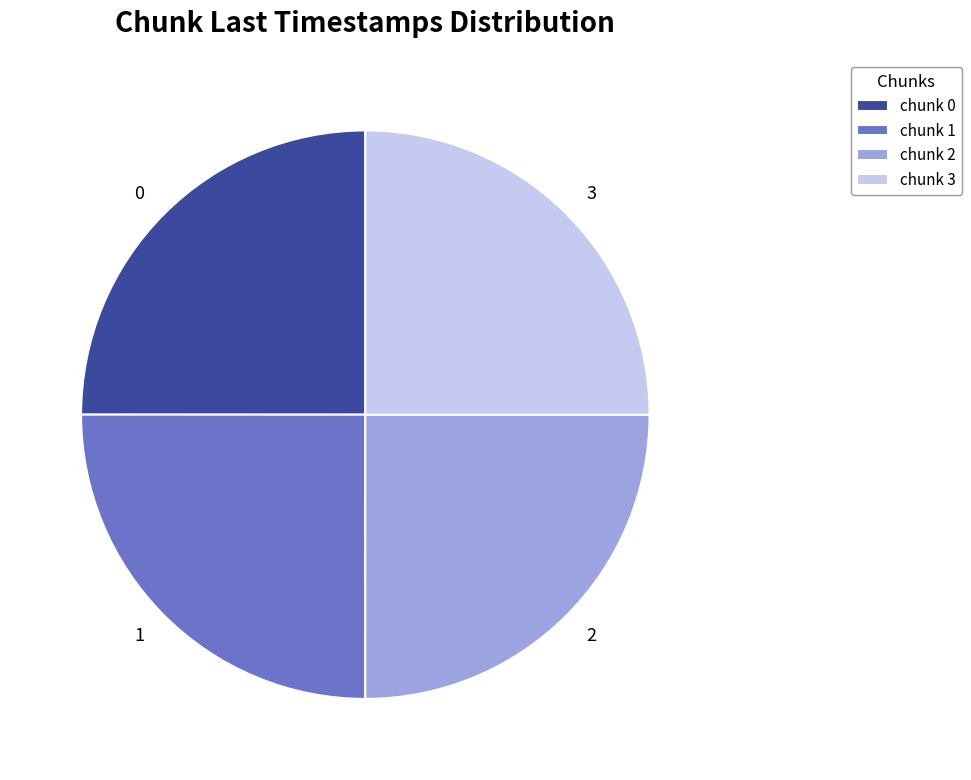

Approximately how many times larger is the value at 3 compared to 1?

1.0